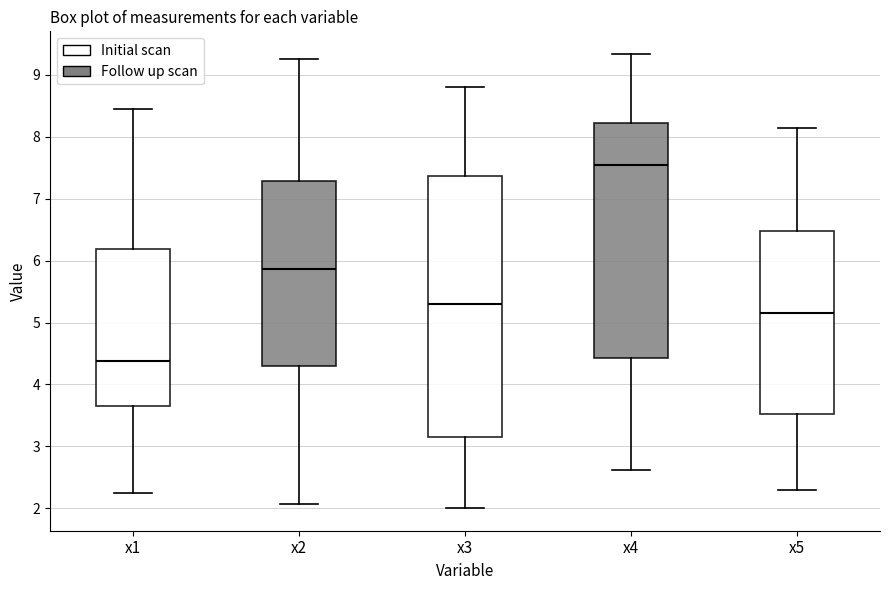

Reading left to right, read every box against the y-axis: the position of its median line, the range the box covers, and the ends of its whiskers. The values are not printed on the chart, so give them approximately, as read against the axis.

x1: median 4.4, box 3.6 to 6.2, whiskers 2.2 to 8.4
x2: median 5.9, box 4.3 to 7.3, whiskers 2.1 to 9.3
x3: median 5.3, box 3.2 to 7.4, whiskers 2.0 to 8.8
x4: median 7.5, box 4.4 to 8.2, whiskers 2.6 to 9.3
x5: median 5.2, box 3.5 to 6.5, whiskers 2.3 to 8.1